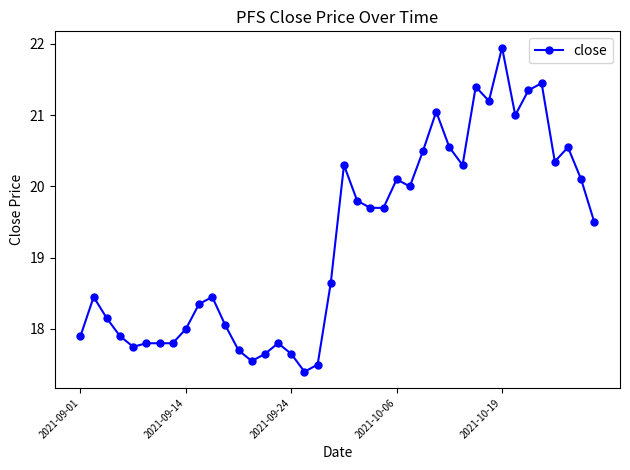

How many lines are shown in the chart?

1